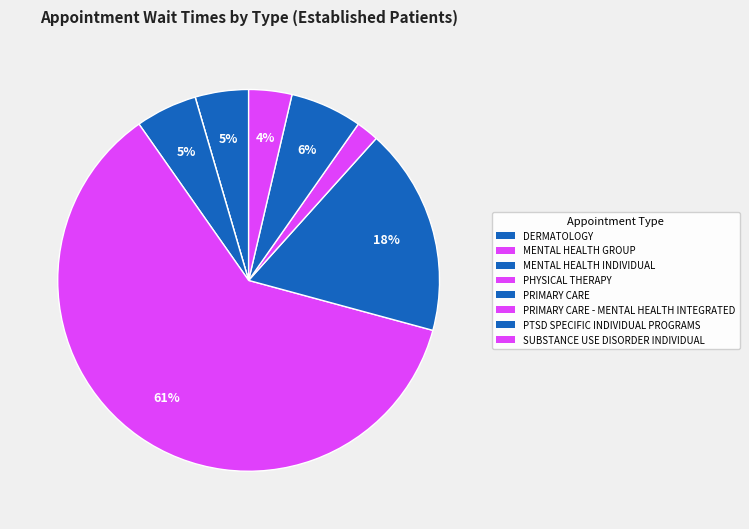

Is it true that PRIMARY CARE - MENTAL HEALTH INTEGRATED is 10% of the pie?

False